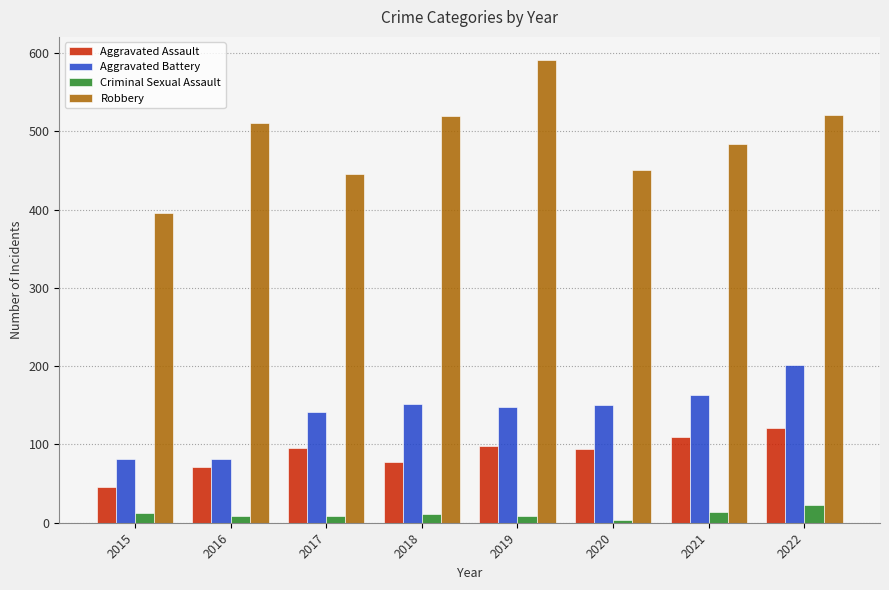

What is the approximate value of Criminal Sexual Assault at 2015, to the nearest 10?

10